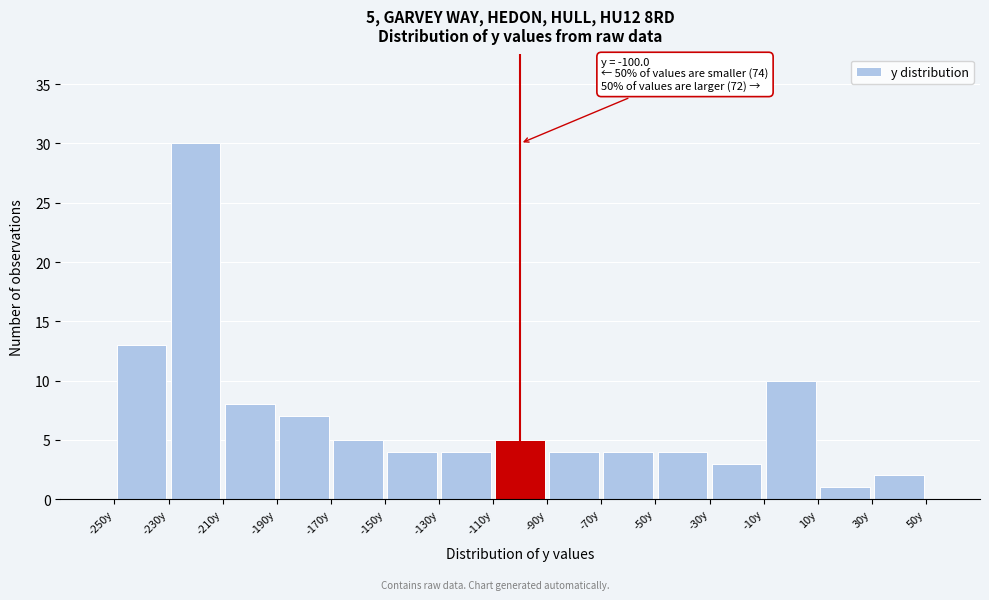

Which range on the x-axis has the tallest bar?

-230 to -210